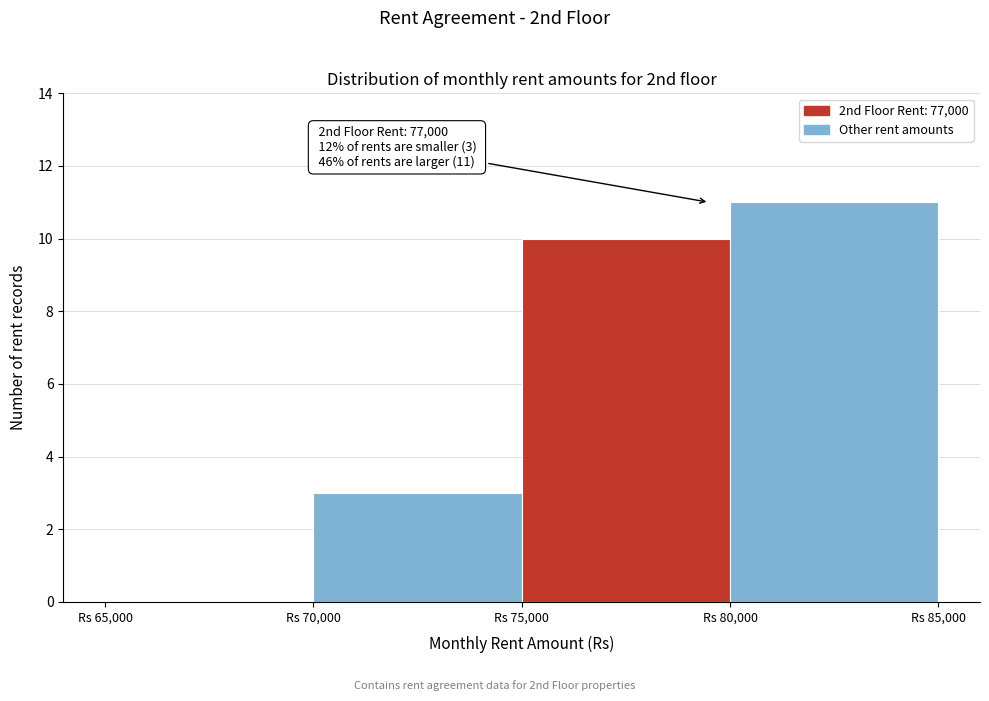

Over which range of the x-axis is the bar tallest?

80000 to 85000